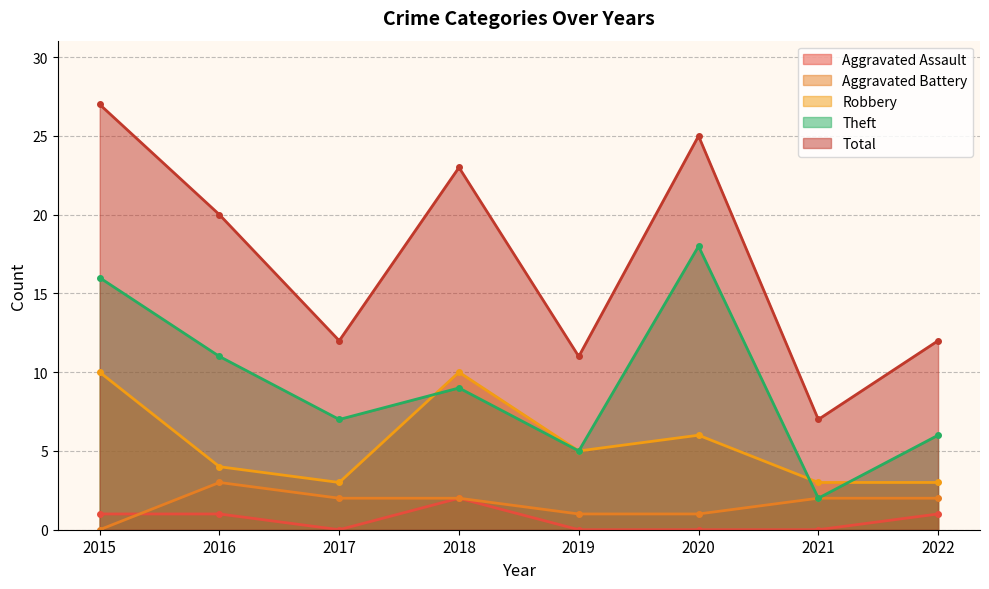

True or false: Aggravated Assault and Robbery cross at least once.

False